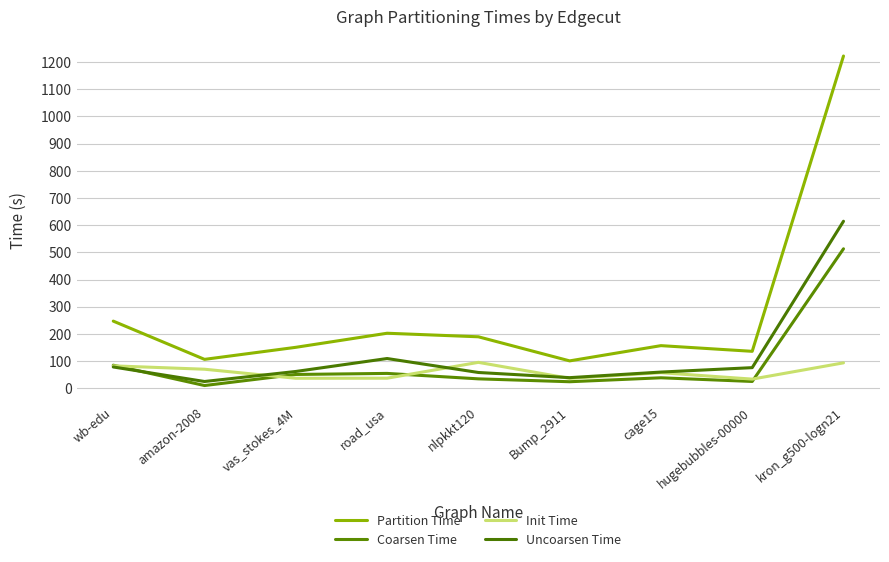

Is this an area chart (filled region under the line)?

No